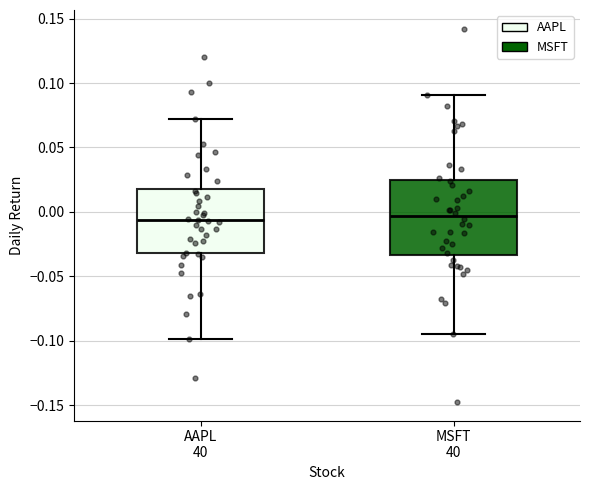

Where does the lower whisker of the box for AAPL 40 end on the y-axis? The values are not printed on the chart, so give them approximately, as read against the axis.

-0.100